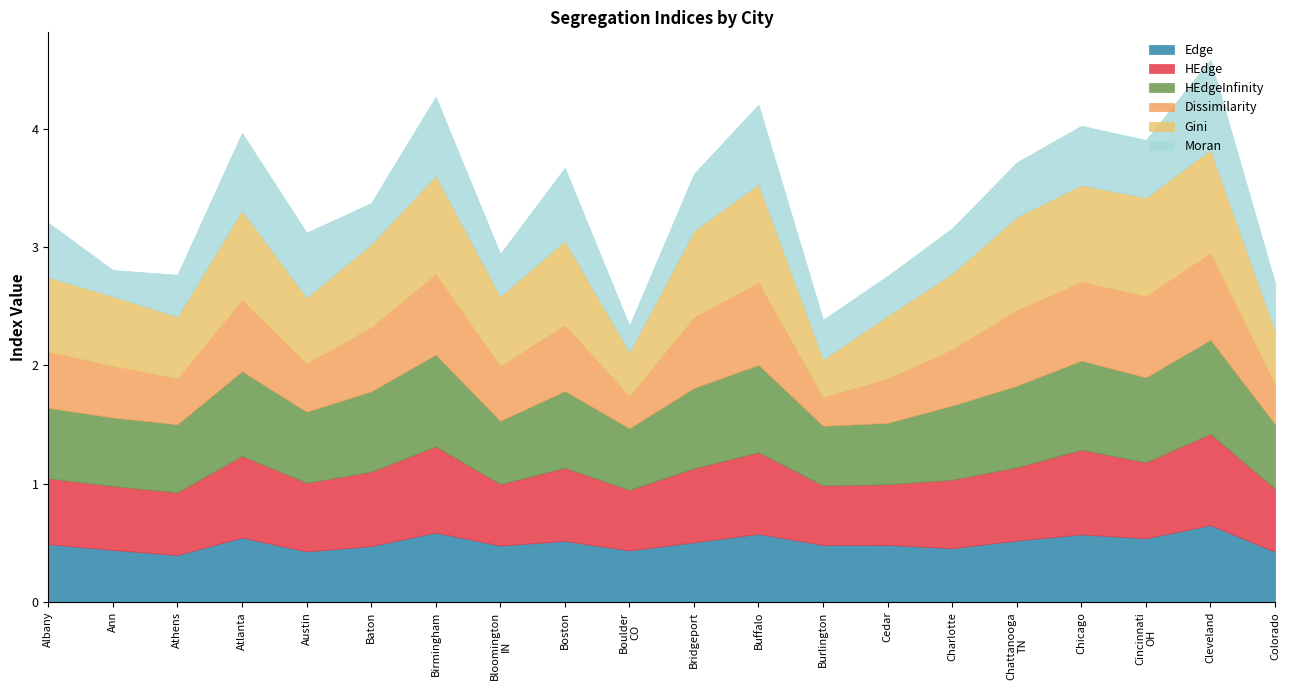

What is the highest value of the Moran series?

0.8